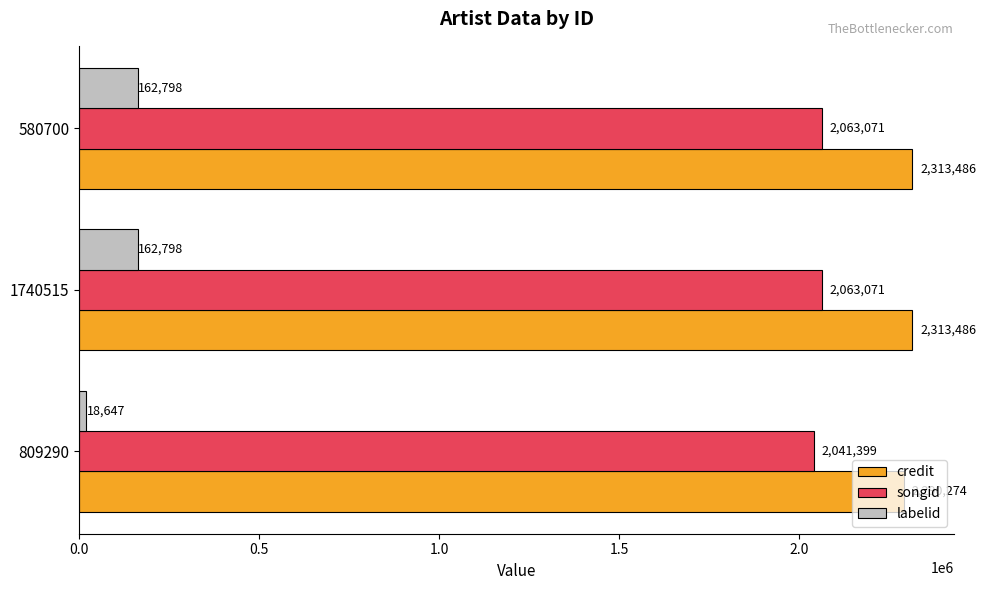

What is the difference between the labelid values at 1740515 and 809290?

144151